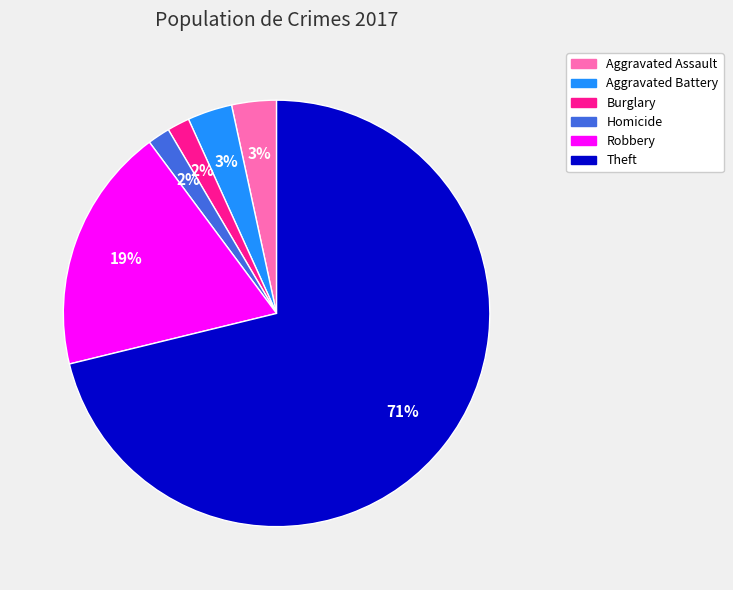

To the nearest percent, what is the difference between the largest and smallest slice percentages?

69%